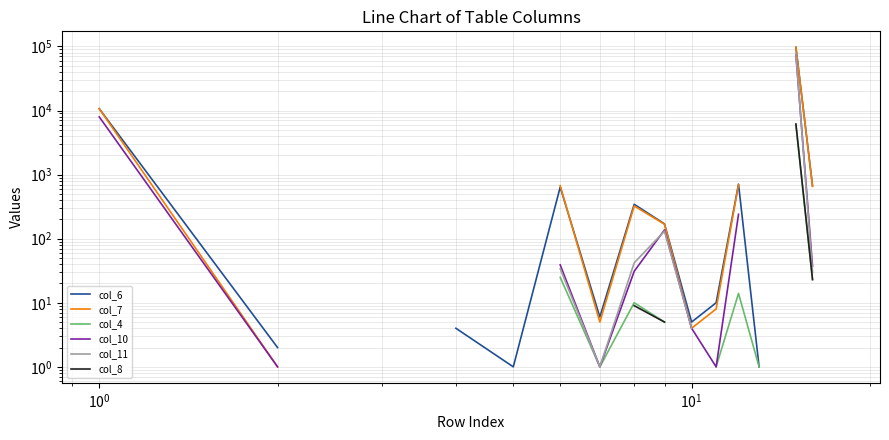

In col_7, how many points are higher than both neighbors (excluding endpoints)?

1